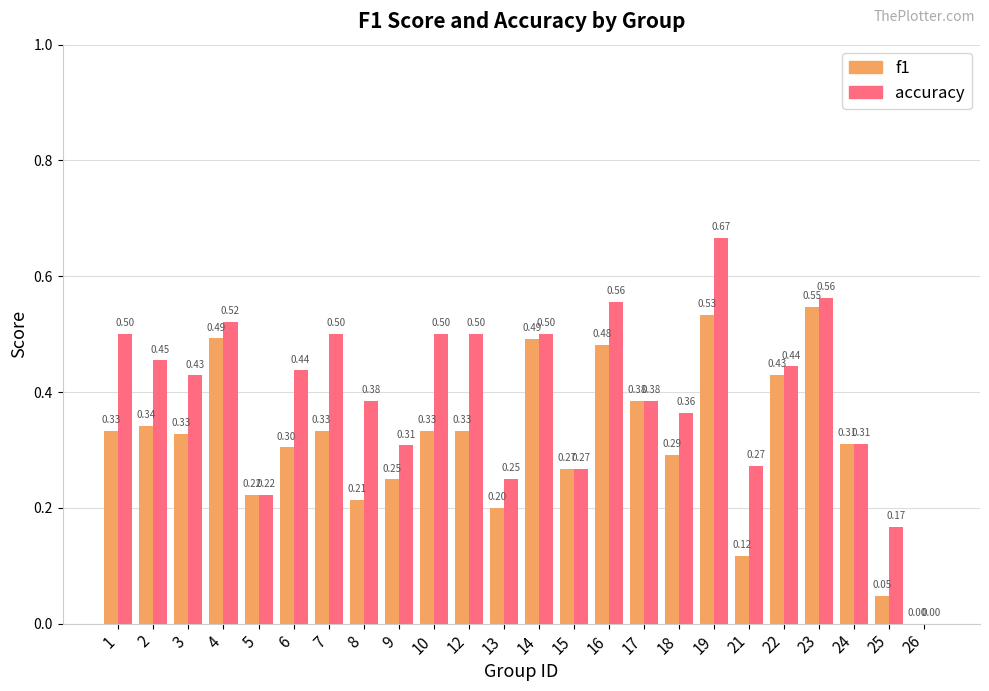

The value of accuracy at 23 is 0.3. True or false?

False